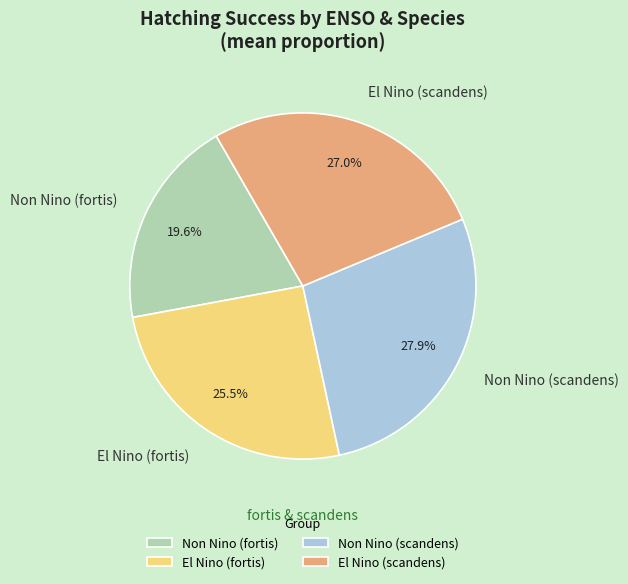

Is there any slice that represents more than half of the pie?

No